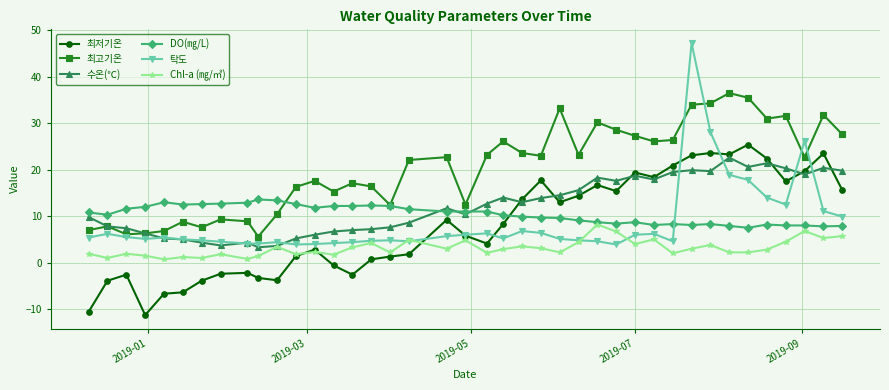

What is the minimum value for 최고기온?

5.6